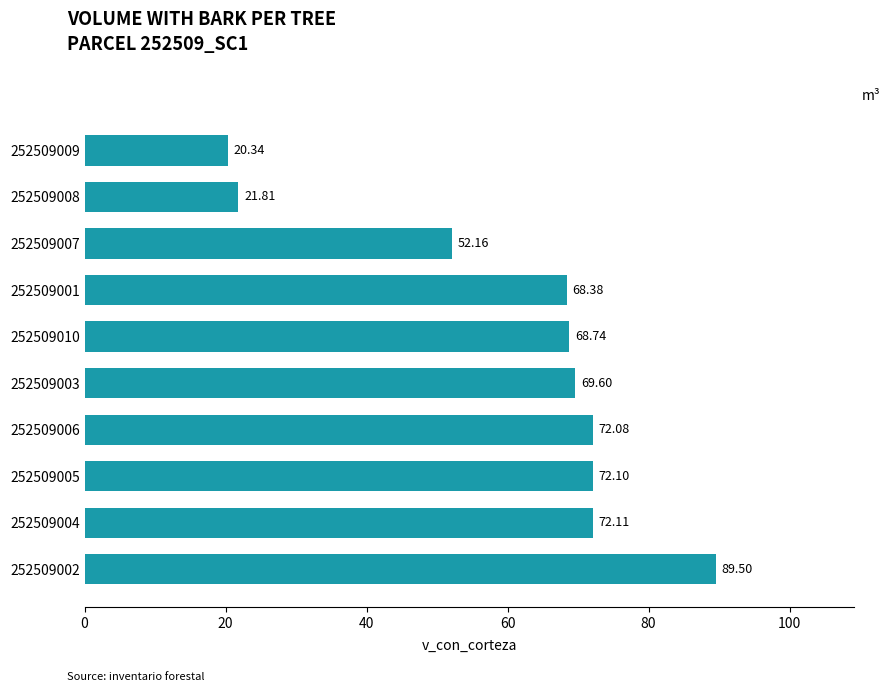

At which label is the value closest to 54?

252509007